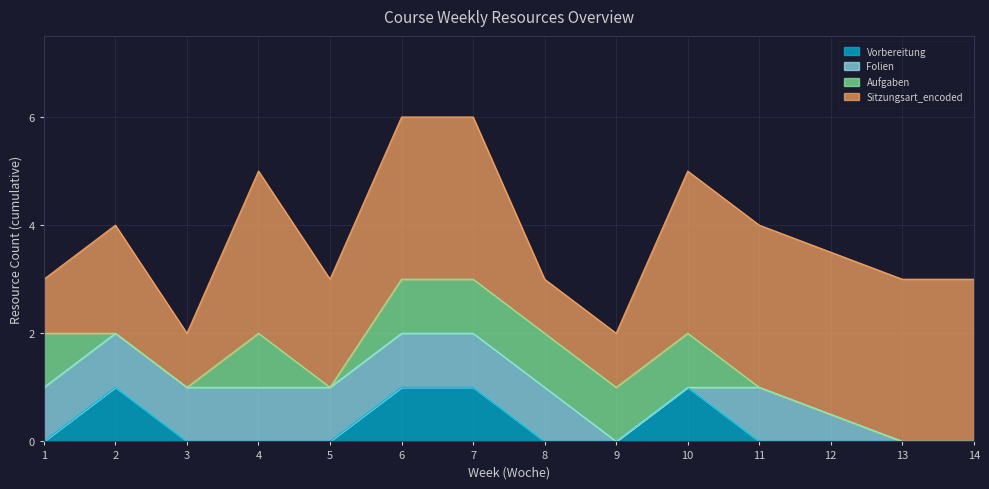

Which series has the largest total across all categories?

Sitzungsart_encoded